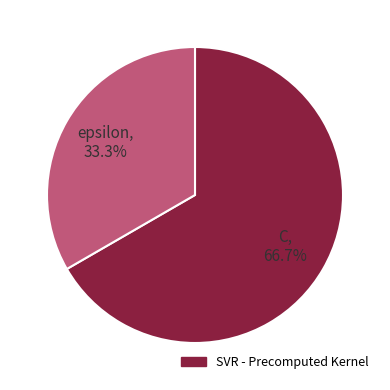

To the nearest percent, what is the difference between the largest and smallest slice percentages?

33%